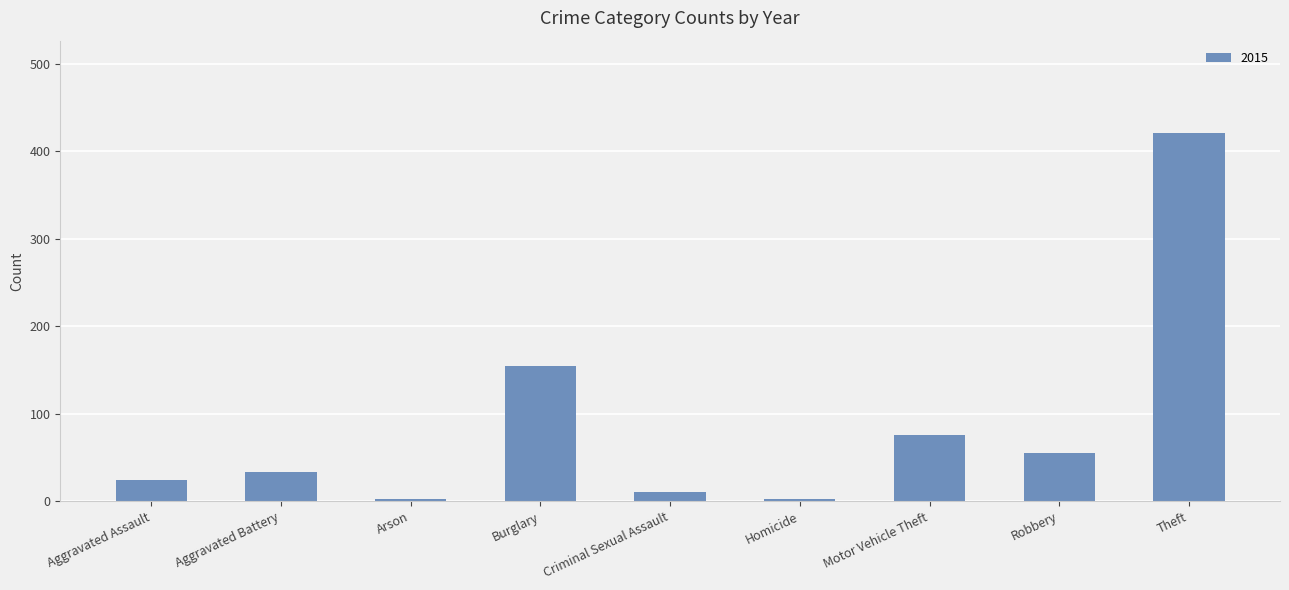

What is the sum of the values at Aggravated Battery and Motor Vehicle Theft?

109